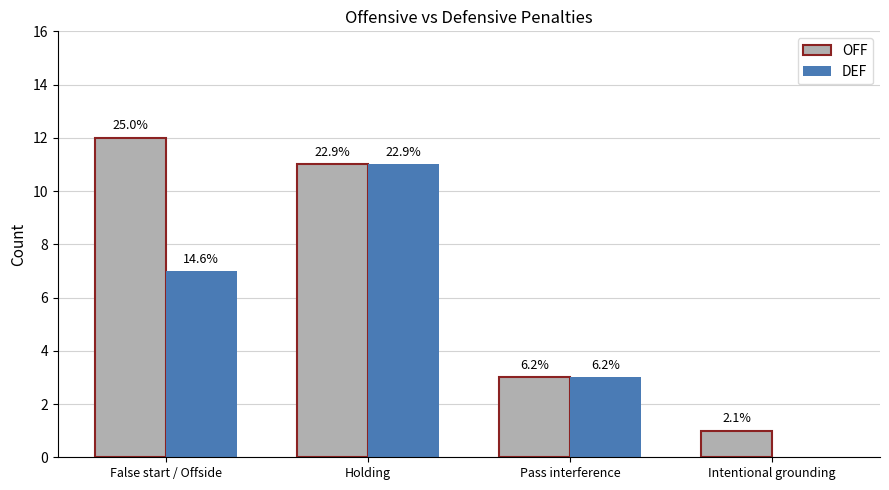

Rank the series at Intentional grounding from highest to lowest value.

OFF, DEF